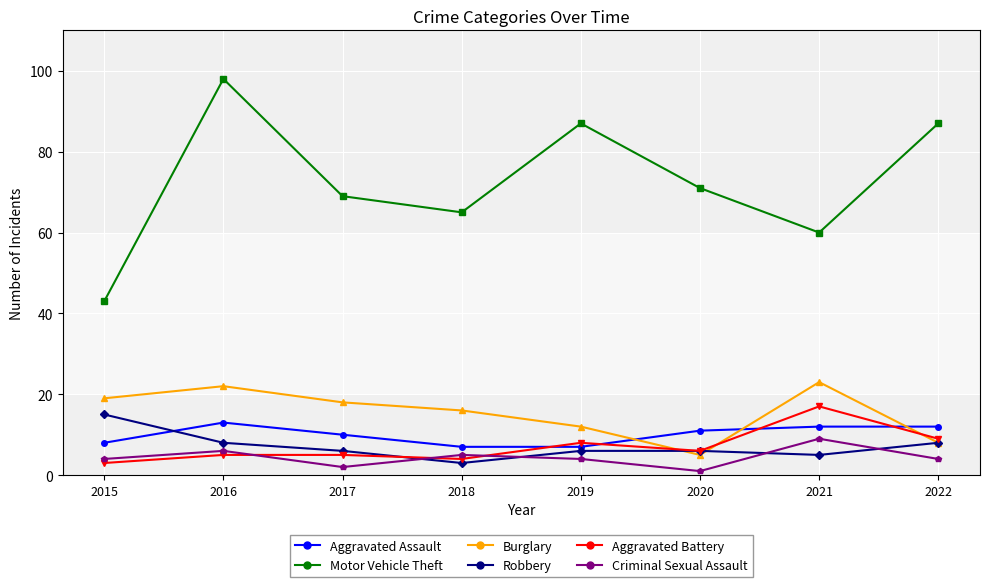

Rank the series by their maximum value, from lowest to highest.

Criminal Sexual Assault, Aggravated Assault, Robbery, Aggravated Battery, Burglary, Motor Vehicle Theft